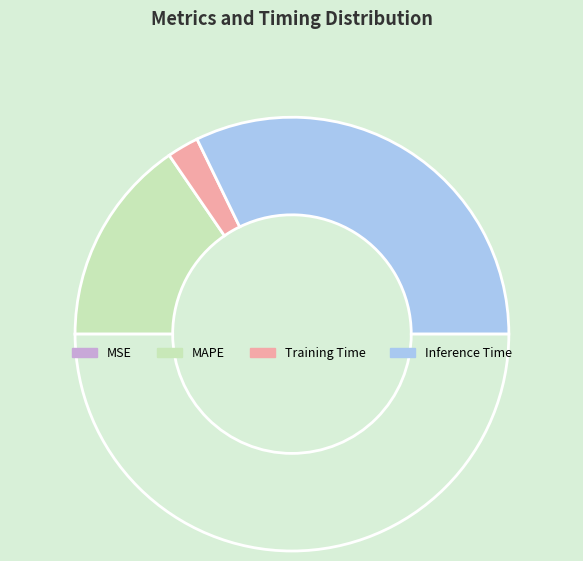

Does any single category account for the majority?

Yes